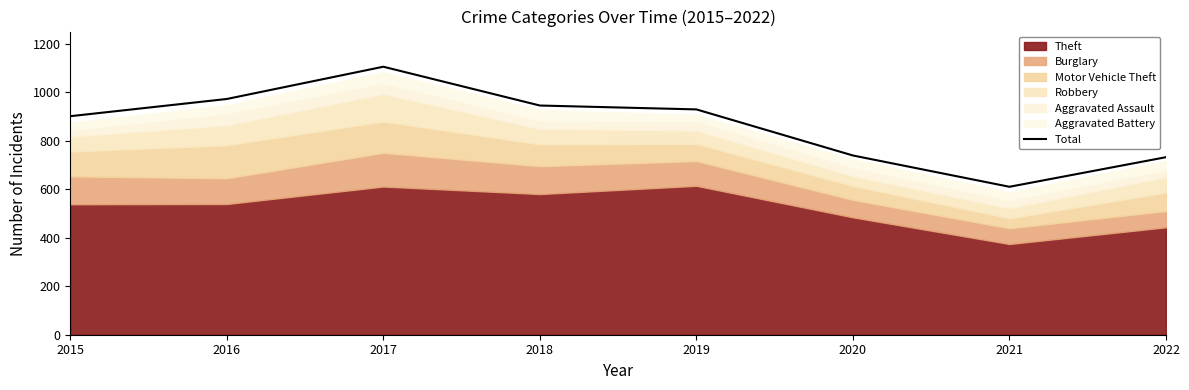

What is the difference between the values at 2022 and 2020?

7